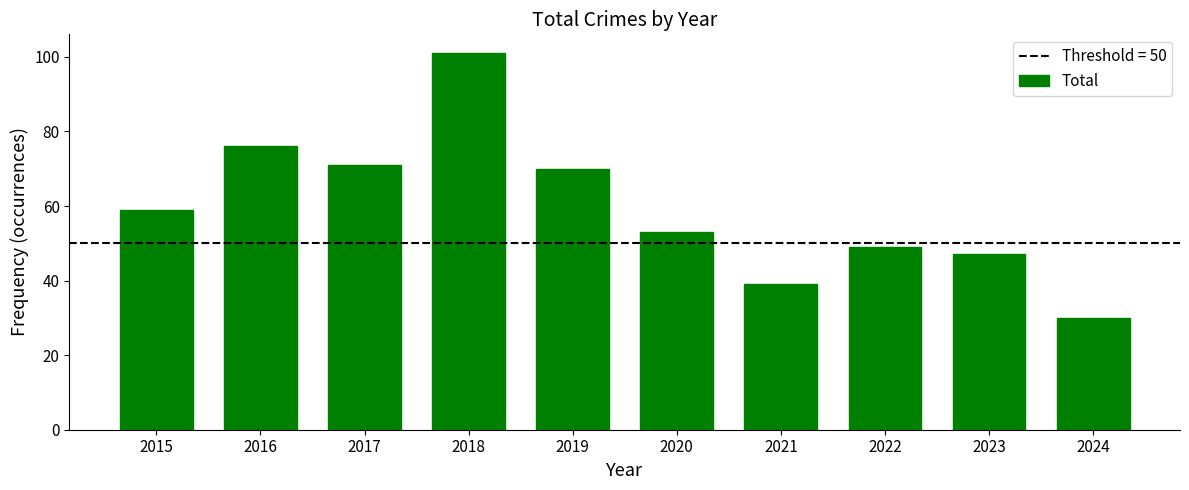

At which label is the value closest to 65?

2019